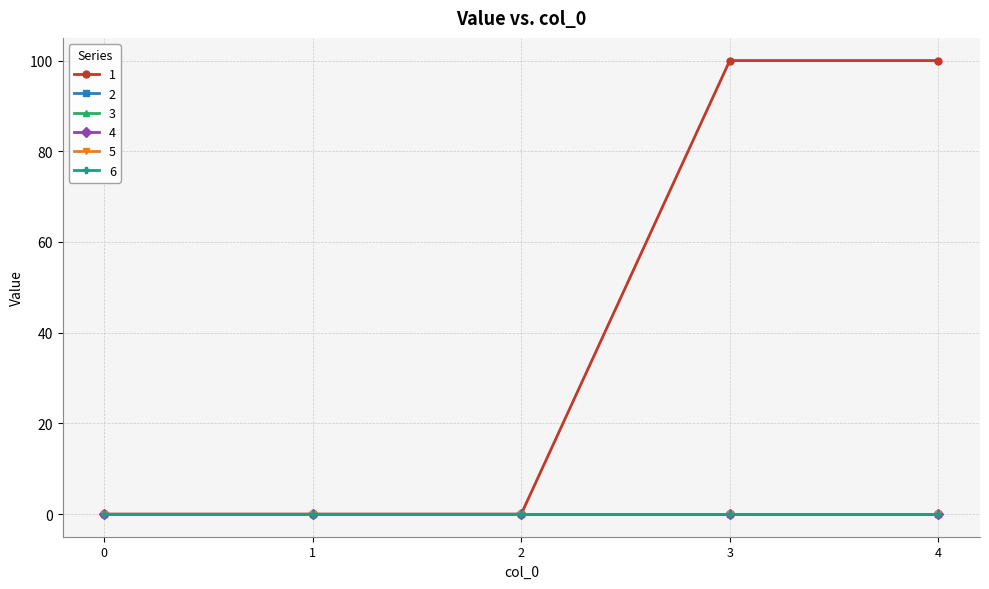

Is this an area chart (filled region under the line)?

No